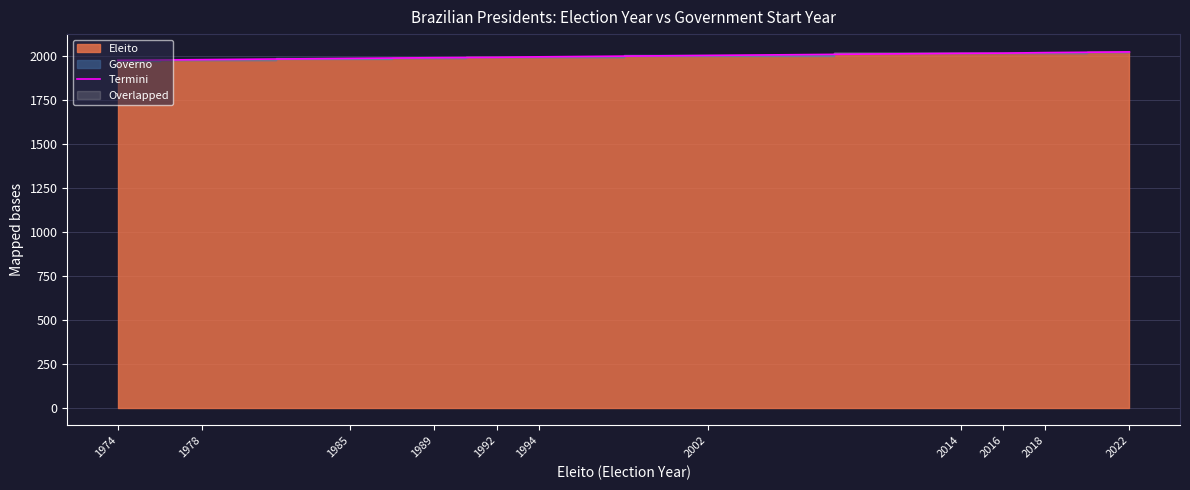

List the labels in order of value, largest first.

2022, 2018, 2016, 2014, 2002, 1994, 1992, 1989, 1985, 1978, 1974